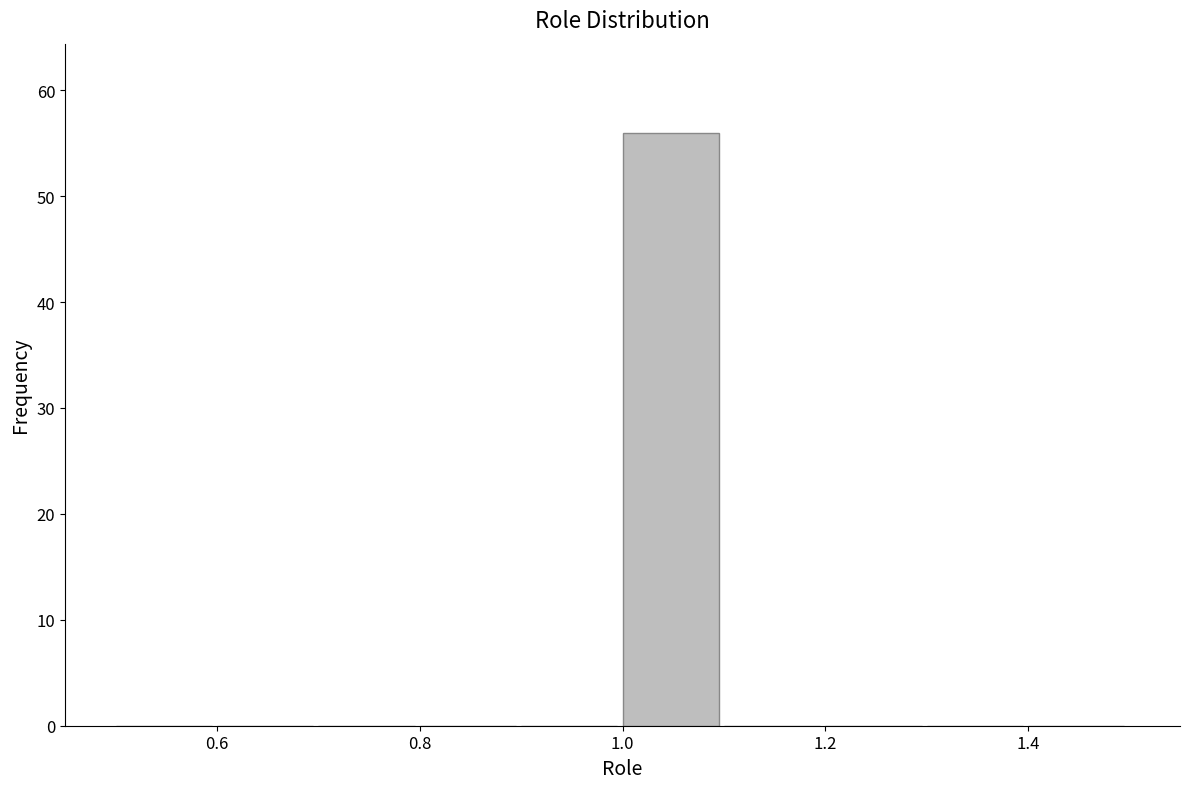

Reading left to right, list every bar in this chart as the range it spans on the x-axis followed by its height. The values are not printed on the chart, so give them approximately, as read against the axis.

0.5 to 0.6: 0
0.6 to 0.7: 0
0.7 to 0.8: 0
0.8 to 0.9: 0
0.9 to 1.0: 0
1.0 to 1.1: 56
1.1 to 1.2: 0
1.2 to 1.3: 0
1.3 to 1.4: 0
1.4 to 1.5: 0